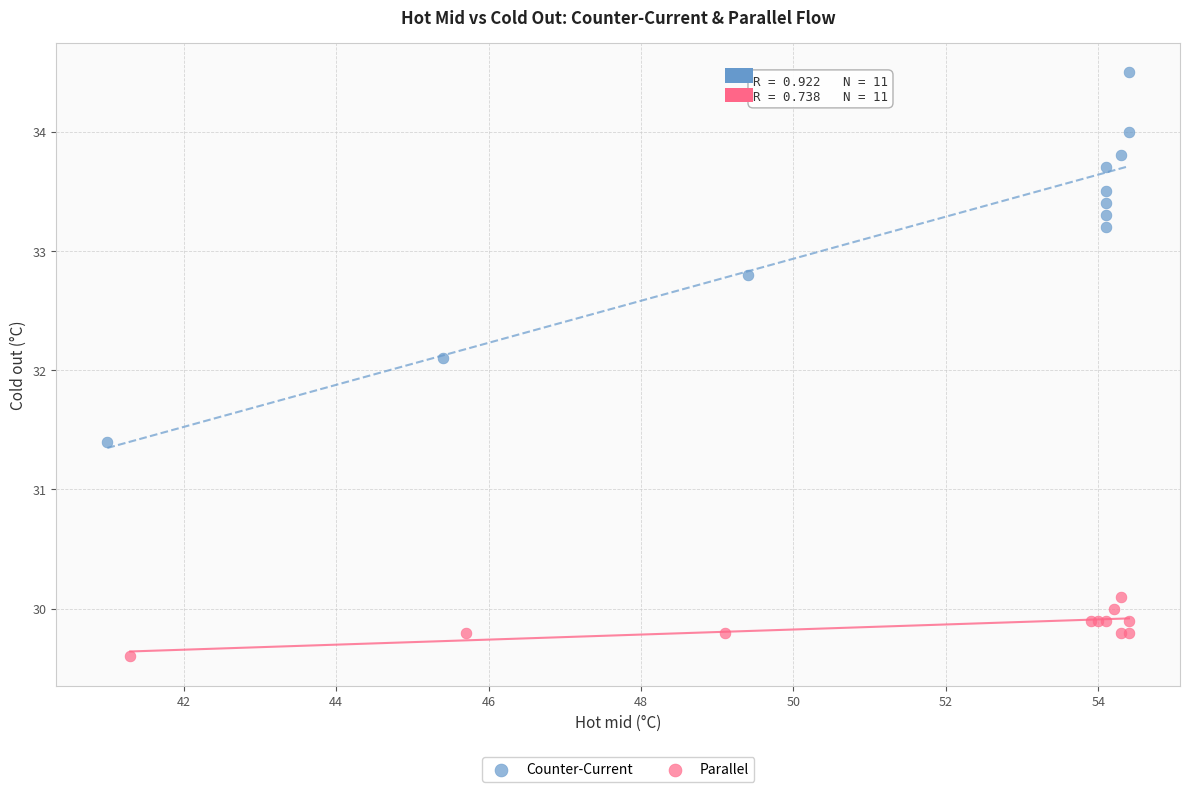

Which series reaches the minimum Y coordinate?

Parallel